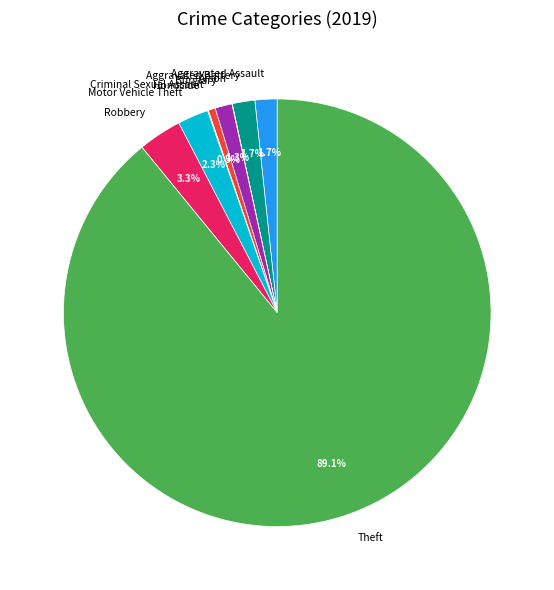

True or false: Burglary accounts for 1% of the total.

True